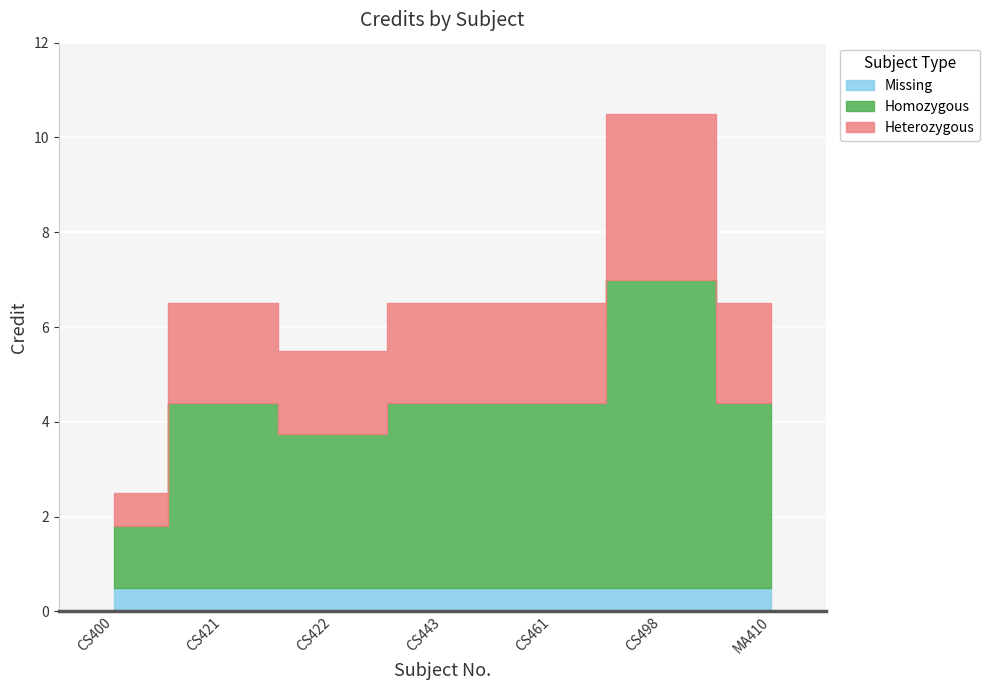

Rank the categories by value from lowest to highest.

CS400, CS422, CS421, CS443, CS461, MA410, CS498